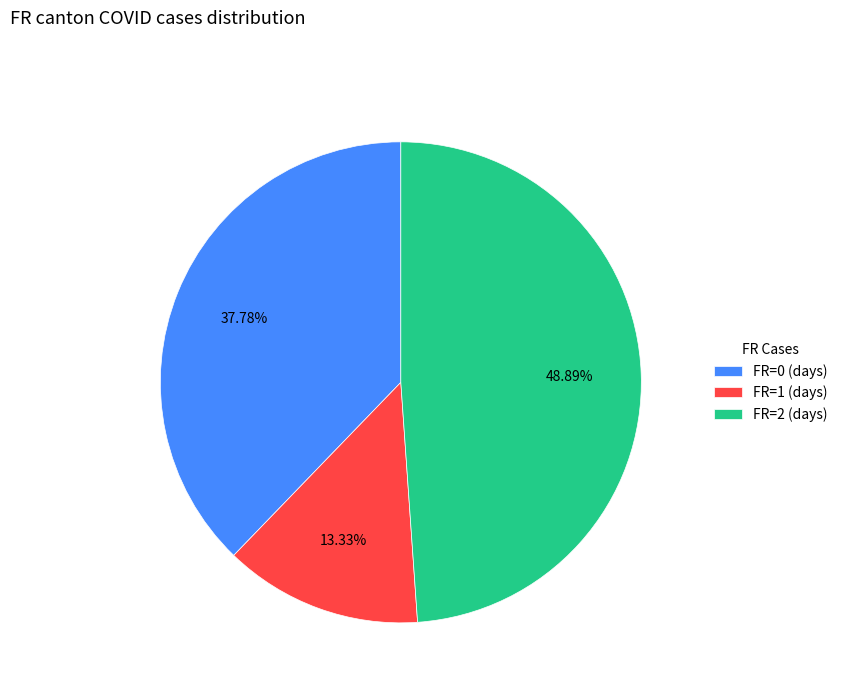

What is the ratio of the value at FR=2 (days) to the value at FR=1 (days)?

3.7